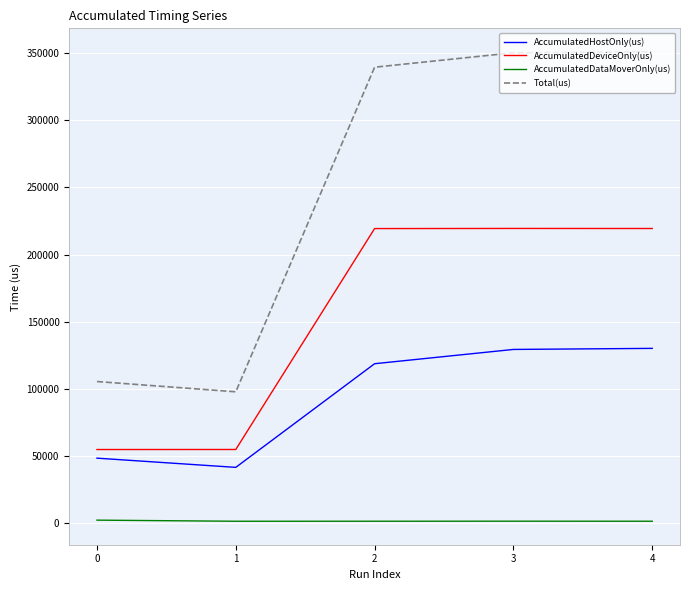

Which series changed the most between 2 and 4?

Total(us)